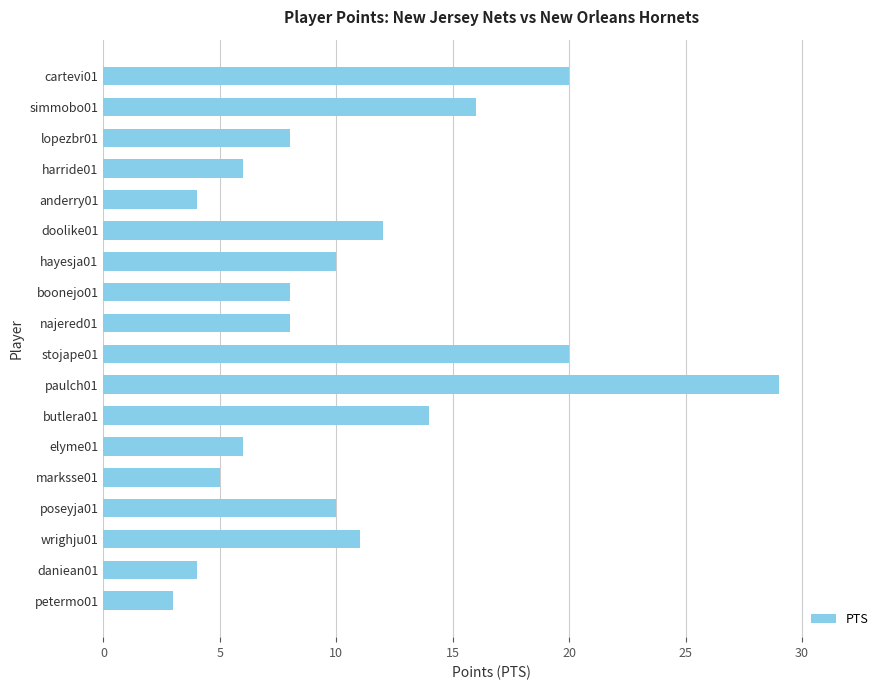

What is the value of the 17th bar from the top?

4